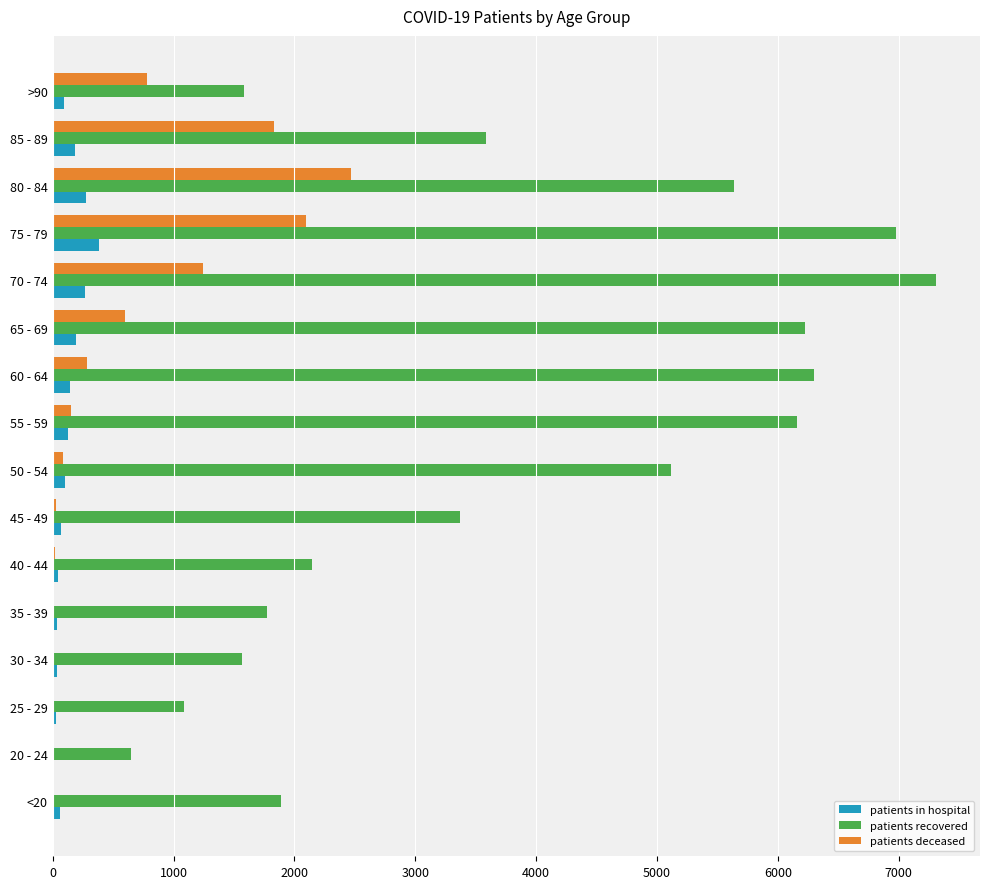

At which label is patients recovered closest to 3978?

85 - 89